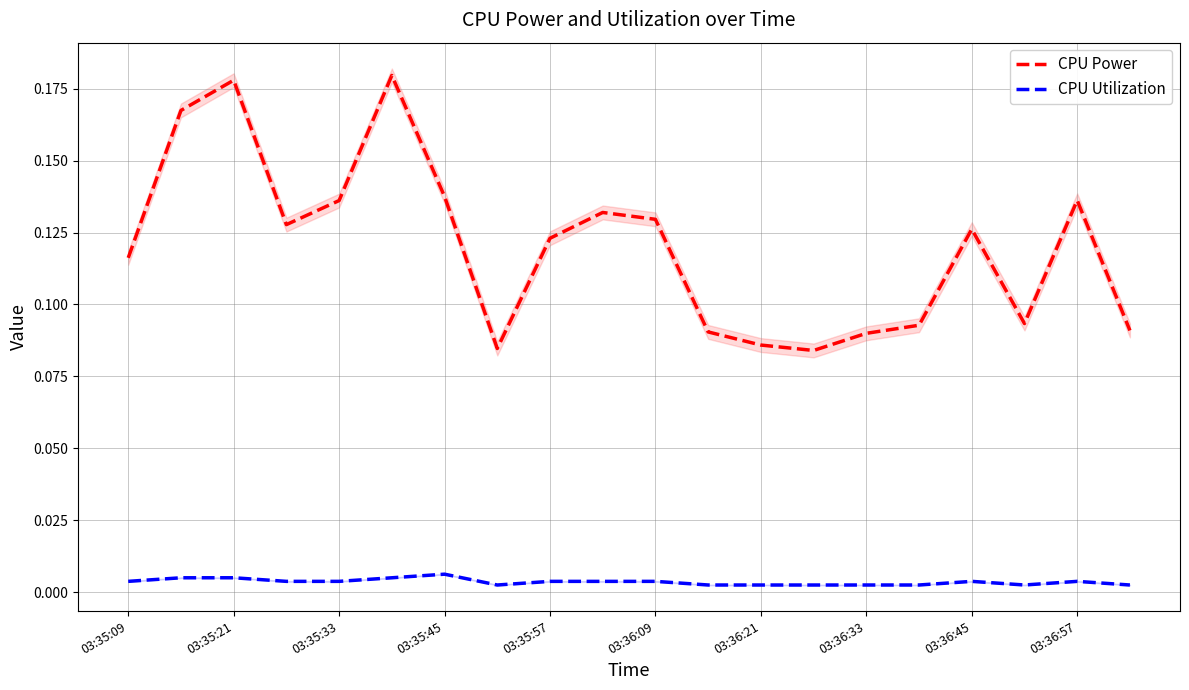

True or false: CPU Utilization and CPU Power intersect in this chart.

False